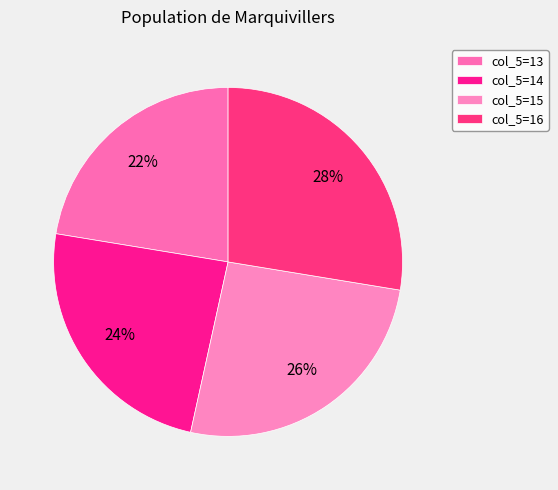

Is there any slice that represents more than half of the pie?

No